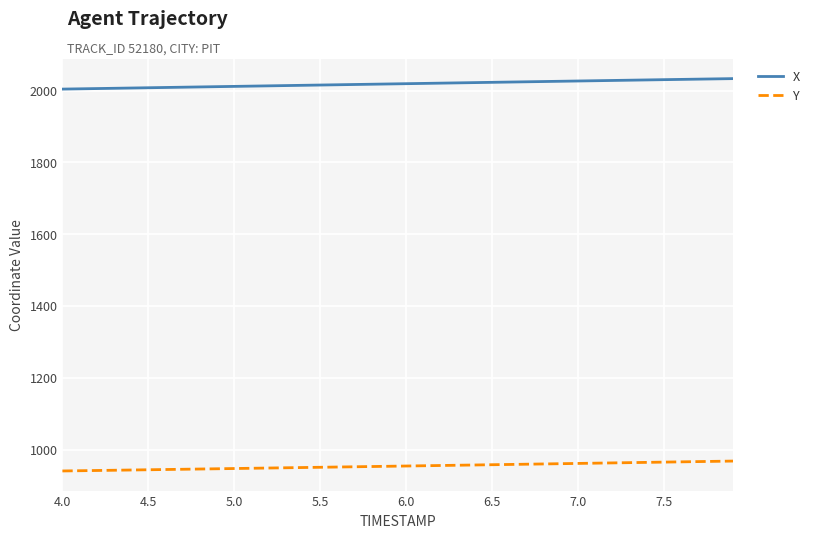

True or false: X and Y intersect in this chart.

False